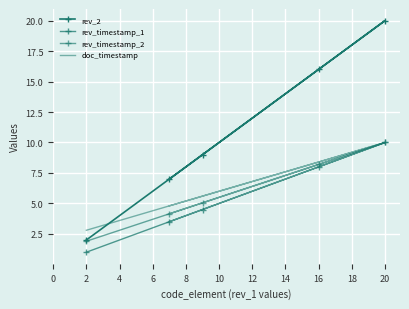

What are all the series names shown in the legend?

rev_2, rev_timestamp_1, rev_timestamp_2, doc_timestamp